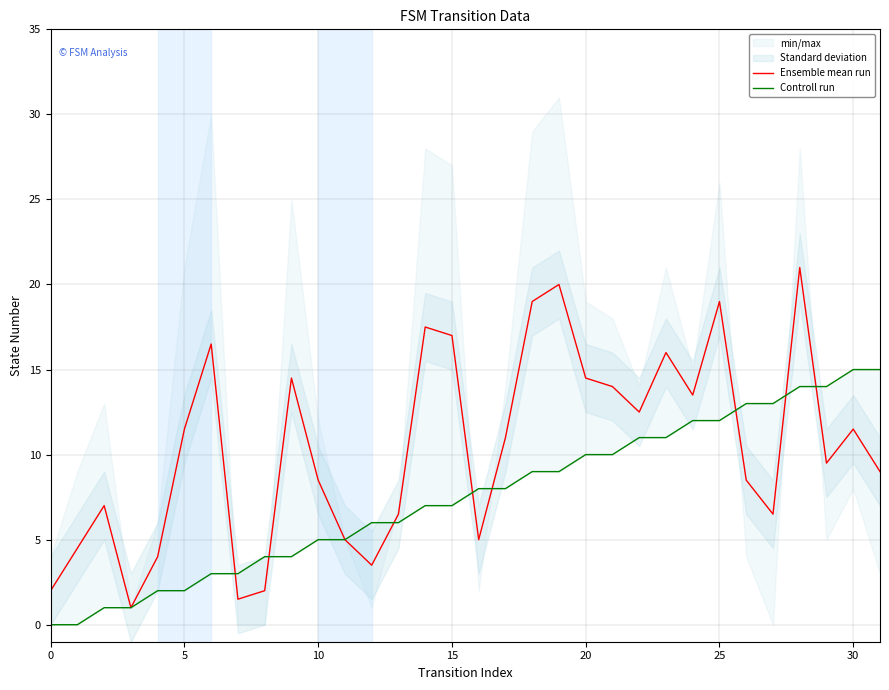

How many values in the Controll run series are below 8?

16